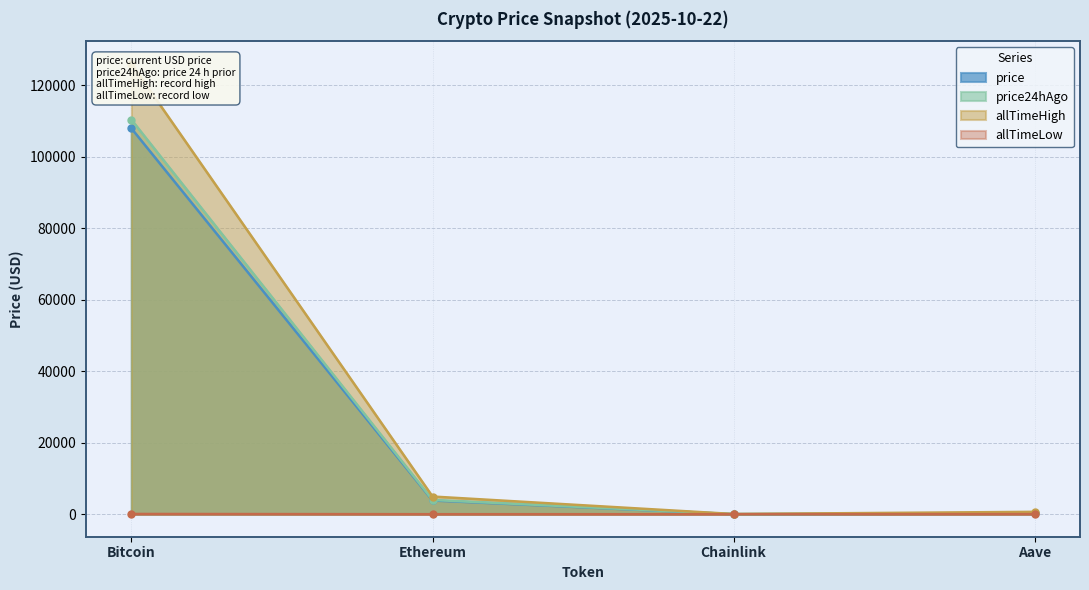

True or false: allTimeLow and price intersect in this chart.

False